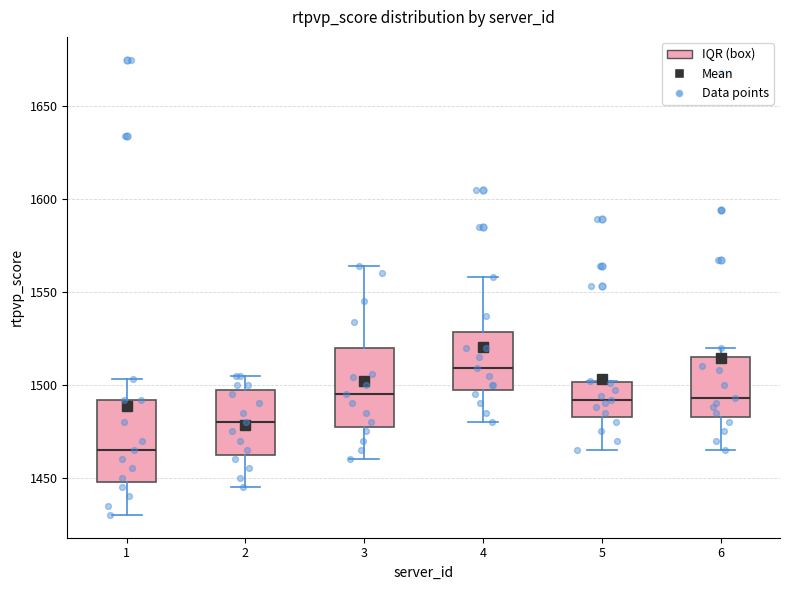

Reading left to right, transcribe this box plot: for each box, give where its median line is, the range the box spans, and where its two whiskers end, as read against the y-axis. The values are not printed on the chart, so give them approximately, as read against the axis.

1: median 1465, box 1450 to 1490, whiskers 1430 to 1505
2: median 1480, box 1465 to 1500, whiskers 1445 to 1505
3: median 1495, box 1480 to 1520, whiskers 1460 to 1565
4: median 1510, box 1500 to 1530, whiskers 1480 to 1560
5: median 1490, box 1485 to 1500, whiskers 1465 to 1500
6: median 1495, box 1485 to 1515, whiskers 1465 to 1520